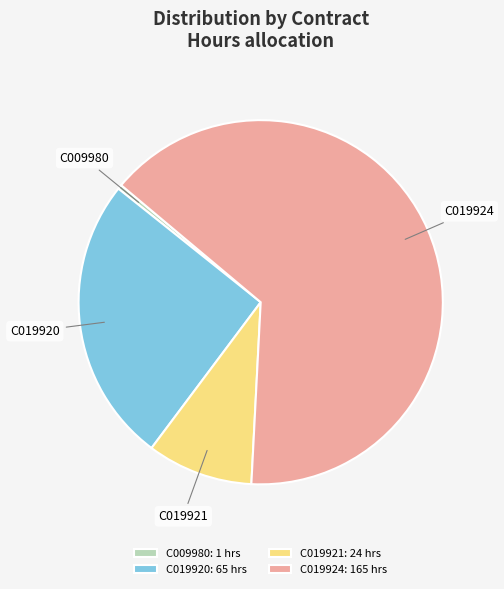

Approximately how many times larger is the value at C019920 compared to C019921?

2.7